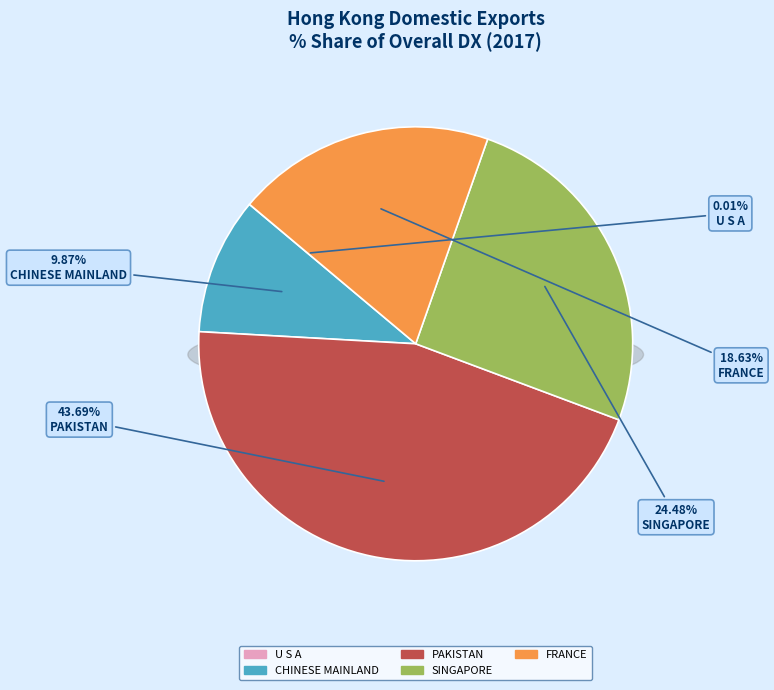

Which category has the smallest portion of the pie?

U S A